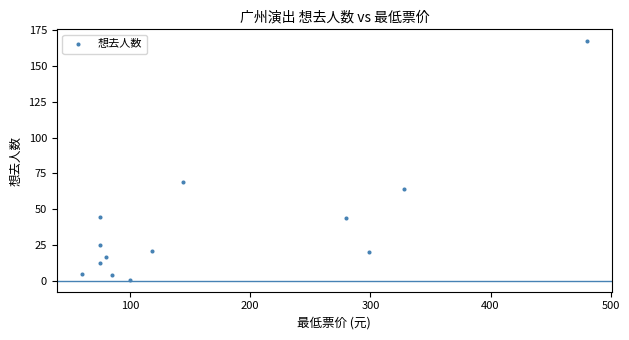

What is the range of Y values (max minus min)?

166